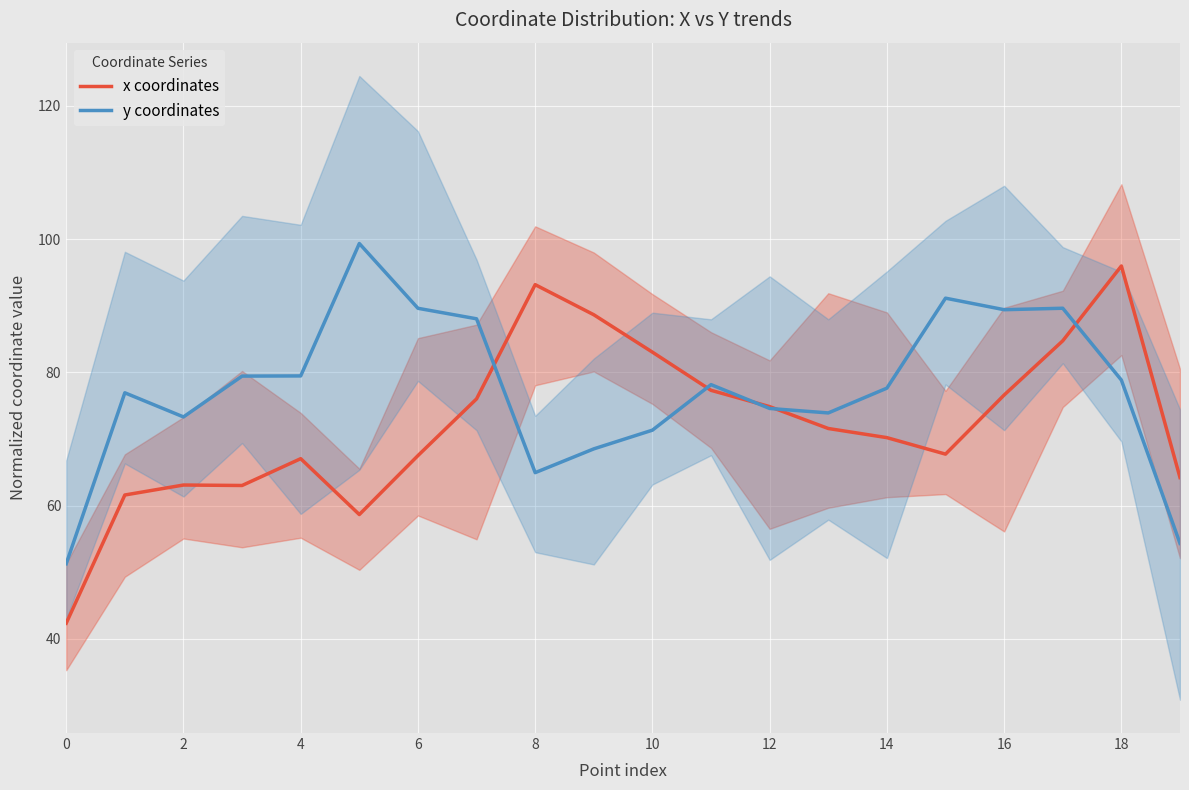

Reading left to right, transcribe all the data shown in this chart.

x coordinates: 42.3	61.6	63.1	63.0	67.0	58.6	67.5	76.0	93.2	88.6	83.0	77.3	74.8	71.6	70.2	67.7	76.6	84.7	96.0	64.2
y coordinates: 51.3	76.9	73.3	79.4	79.5	99.3	89.6	88.0	64.9	68.5	71.3	78.1	74.6	73.9	77.6	91.1	89.4	89.6	78.8	54.3